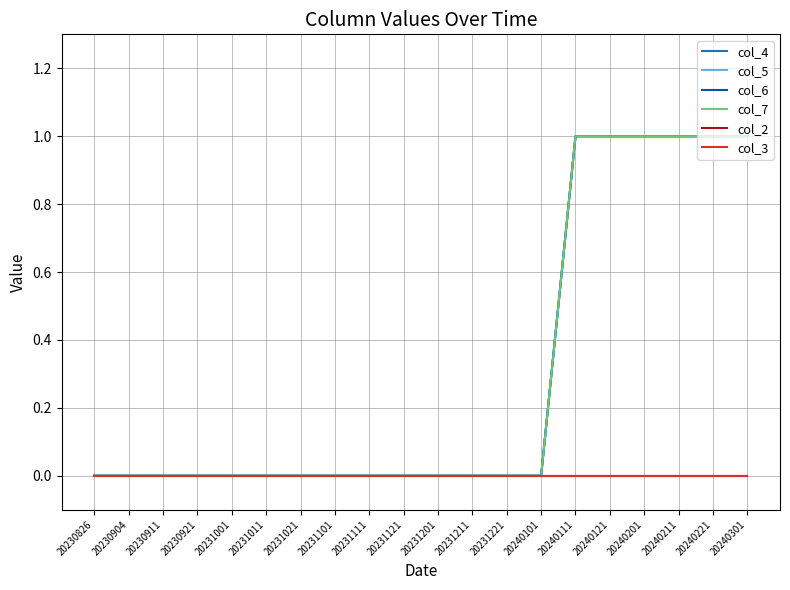

Is the value of col_6 at 20231111 greater than the value of col_2 at 20240111?

No